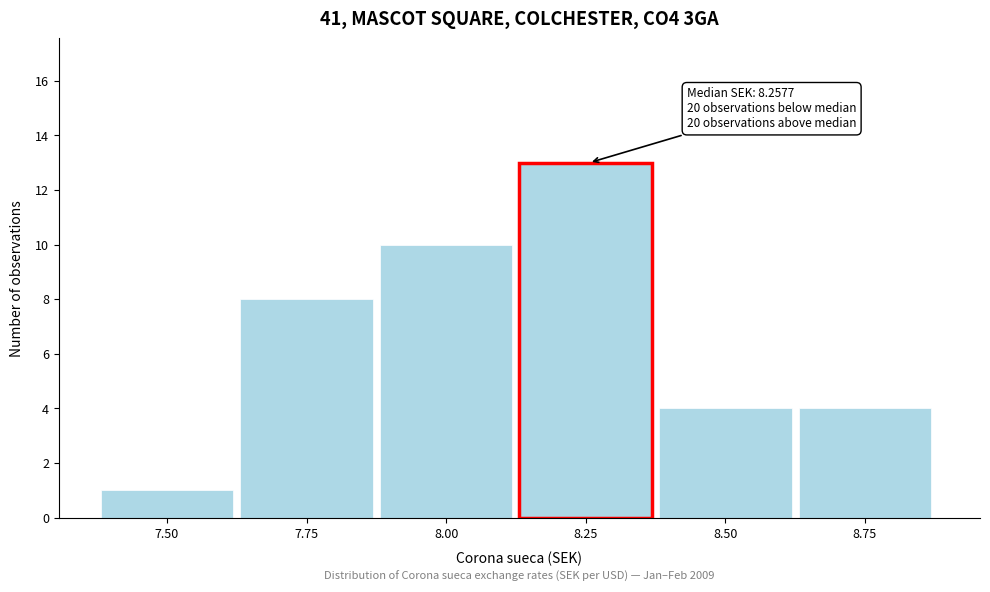

Reading left to right, list all the values displayed in this chart.

7.50=1	7.75=8	8.00=10	8.25=13	8.50=4	8.75=4